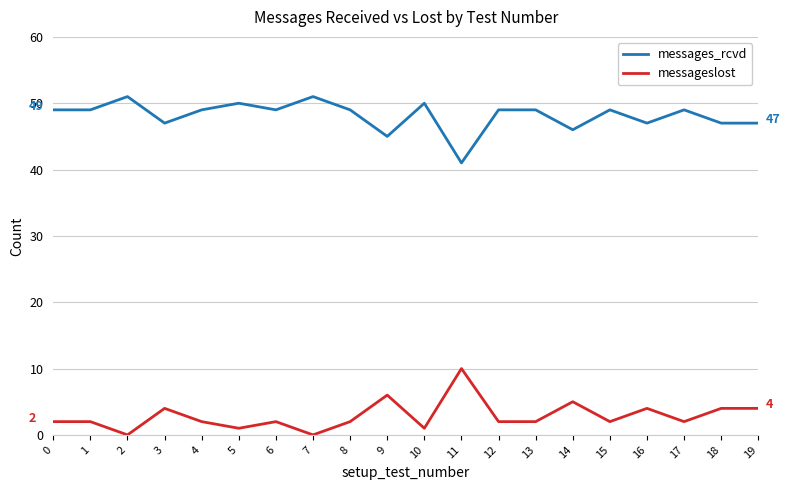

What is the difference between the highest and lowest values at 11?

31